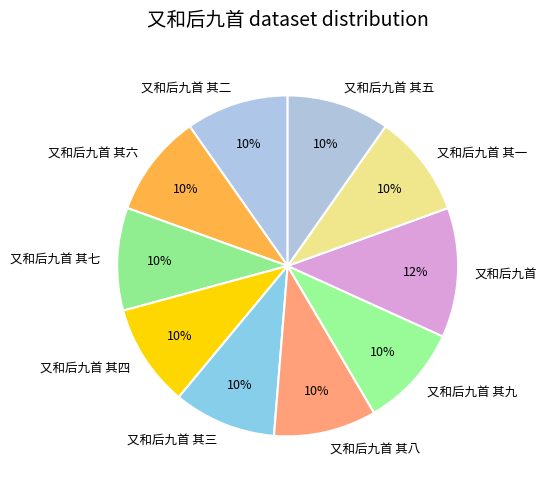

To the nearest percent, what portion does 又和后九首 其七 represent?

10%